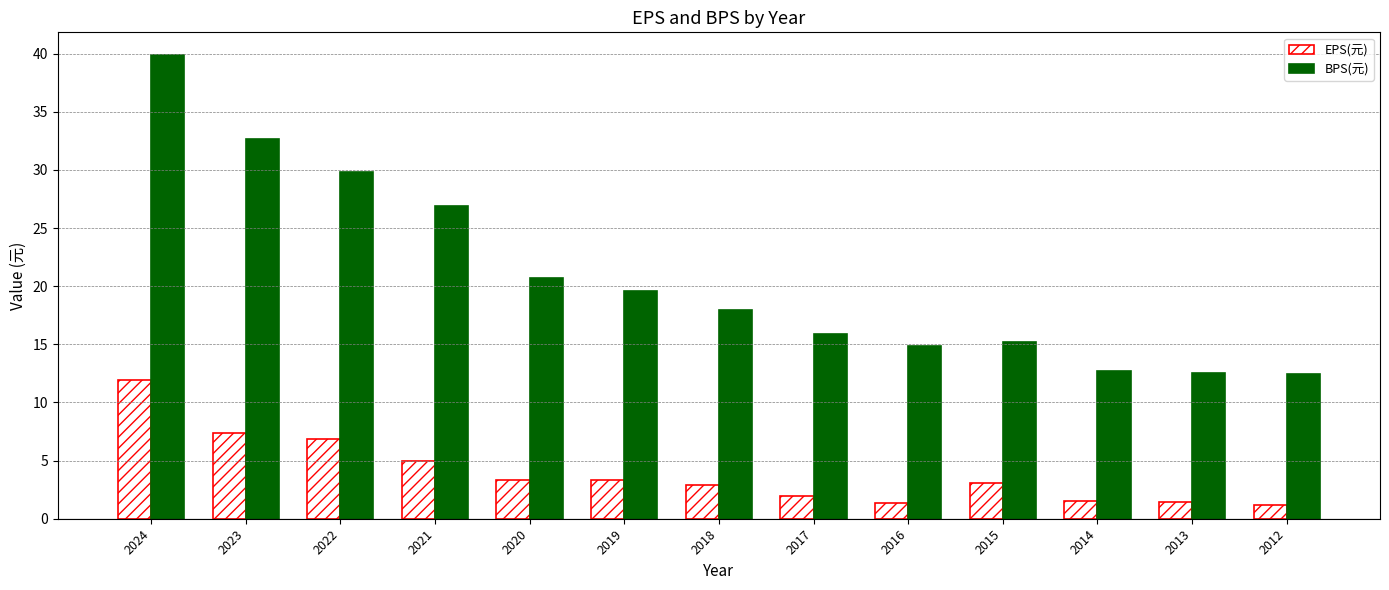

What is the value of the BPS(元) bar at the 1st from the left?

39.8